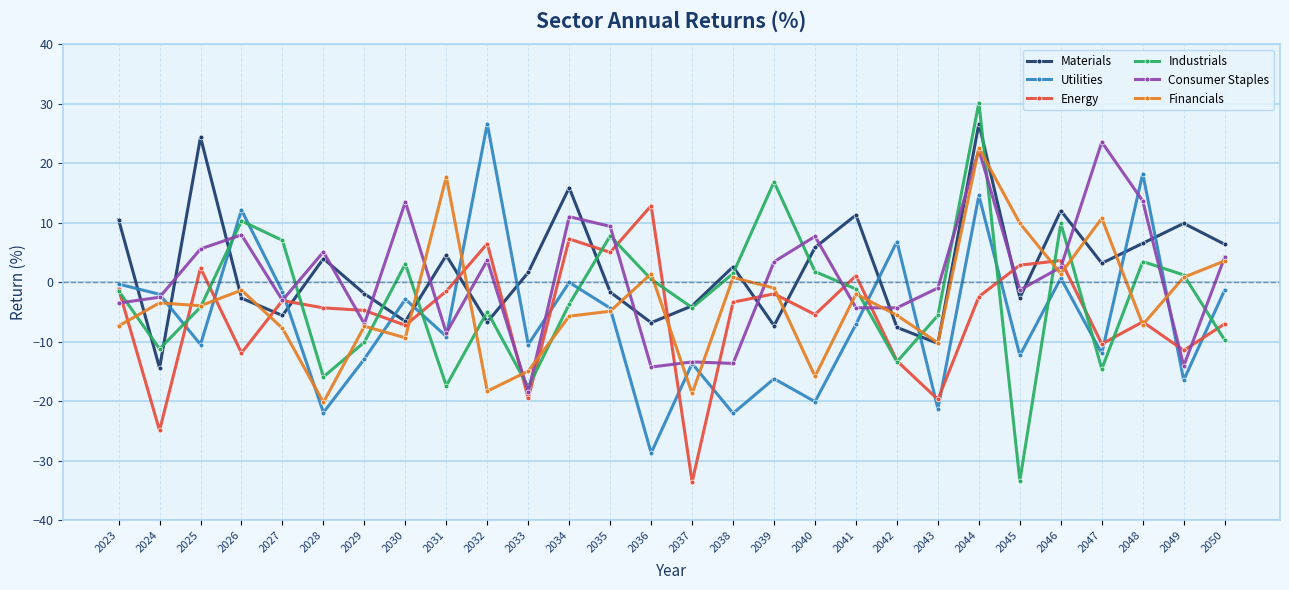

Count the number of data series in this chart.

6